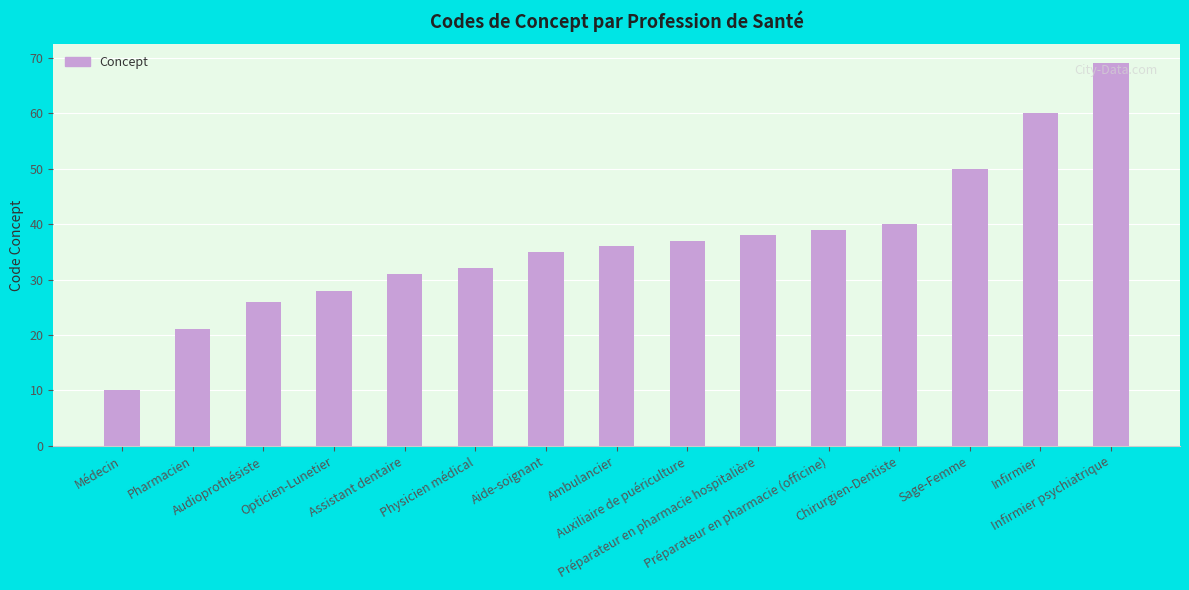

What is the difference between the values at Préparateur en pharmacie (officine) and Physicien médical?

7